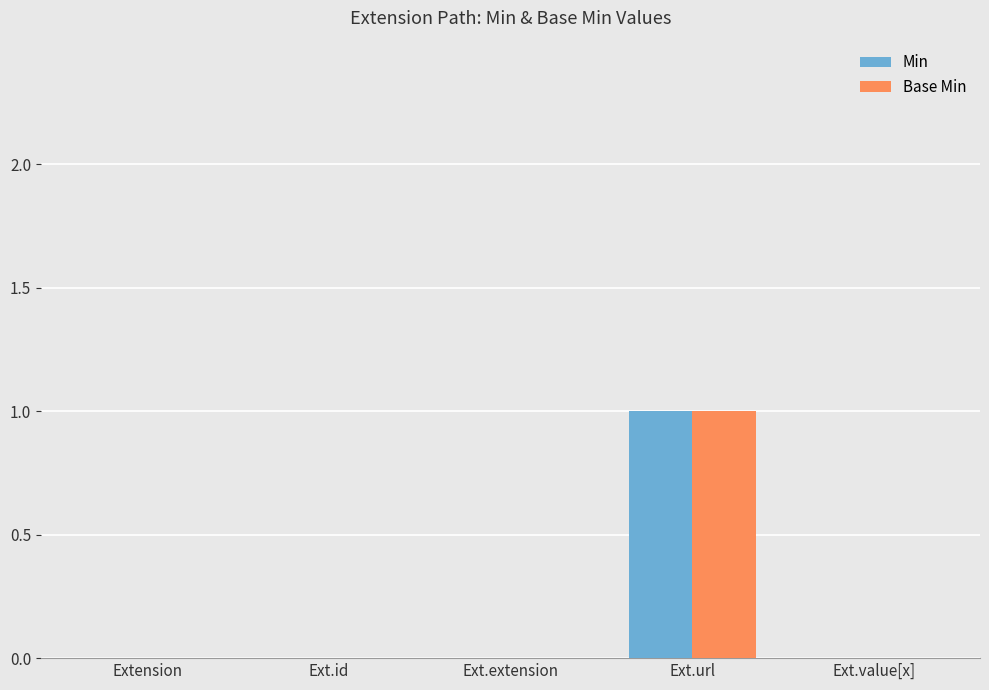

Are the bars grouped side by side (vs. stacked)?

Yes